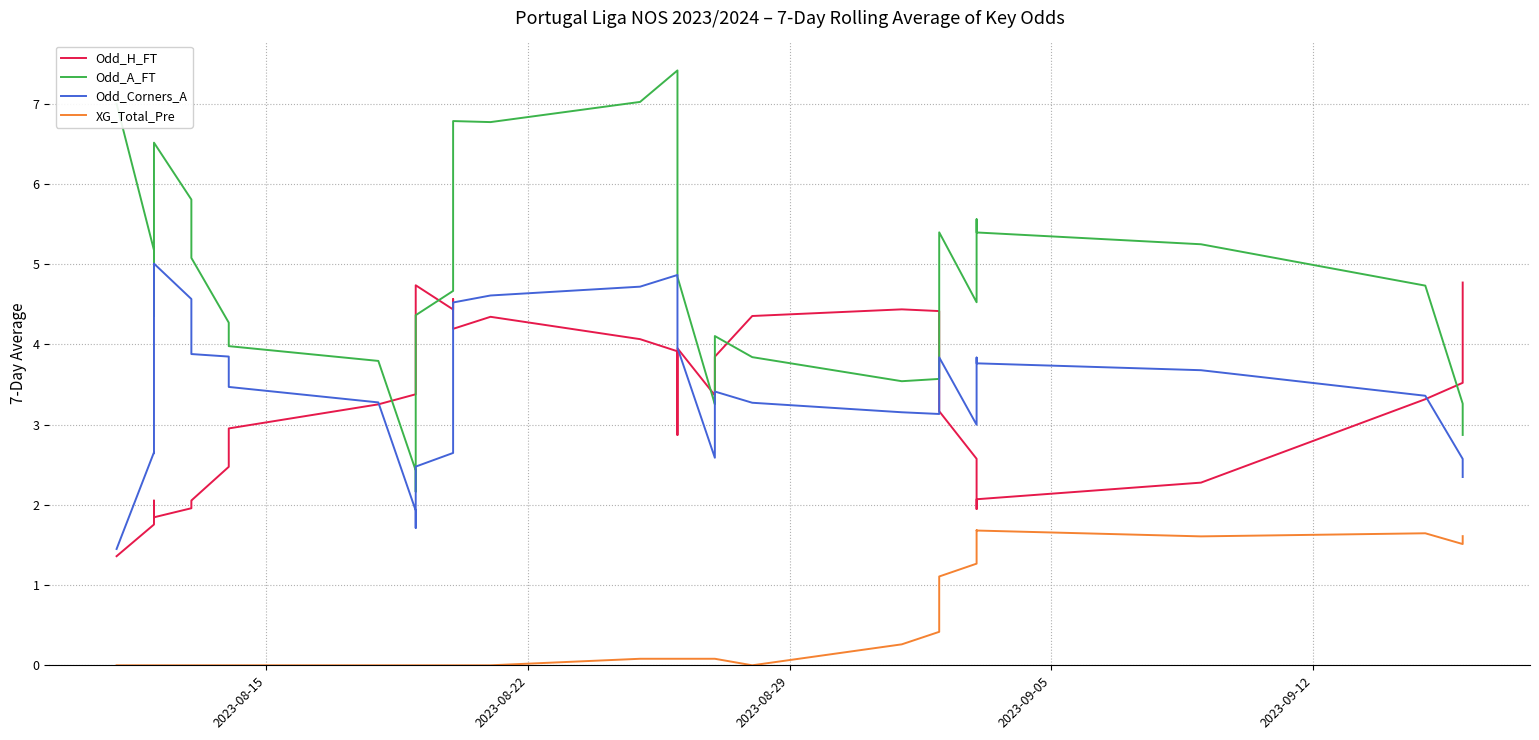

True or false: XG_Total_Pre and Odd_H_FT intersect in this chart.

False